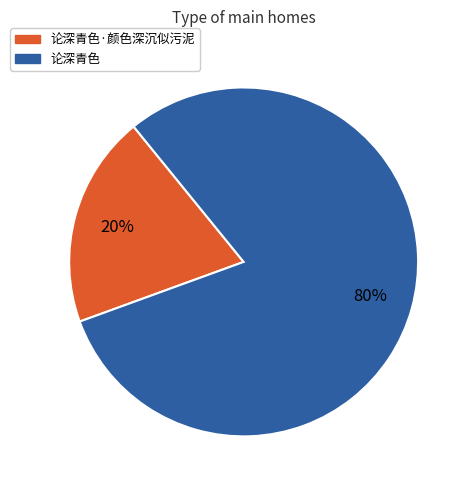

To the nearest percent, what is the average slice percentage?

50%